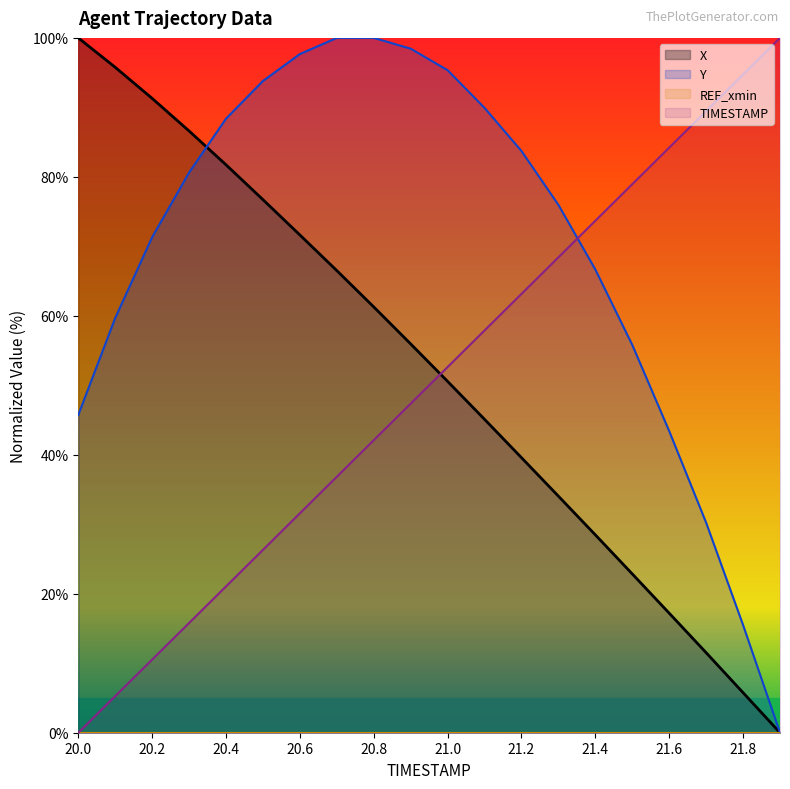

Rank the series by their maximum value, from highest to lowest.

TIMESTAMP, X, Y